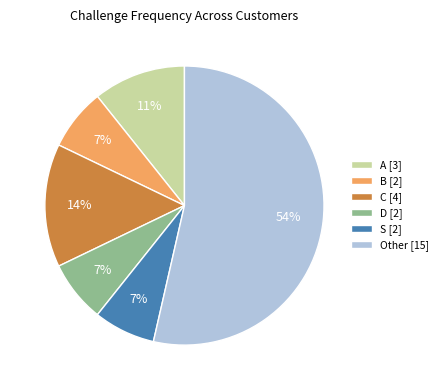

Which category has the biggest portion of the pie?

Other [15]